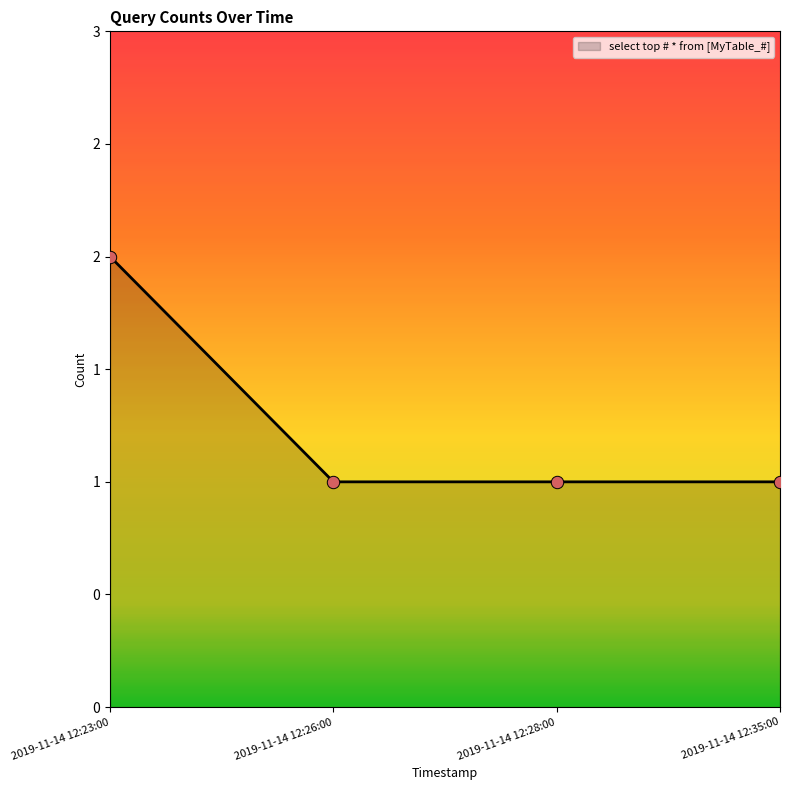

Which has a higher value, 2019-11-14 12:23:00 or 2019-11-14 12:26:00?

2019-11-14 12:23:00